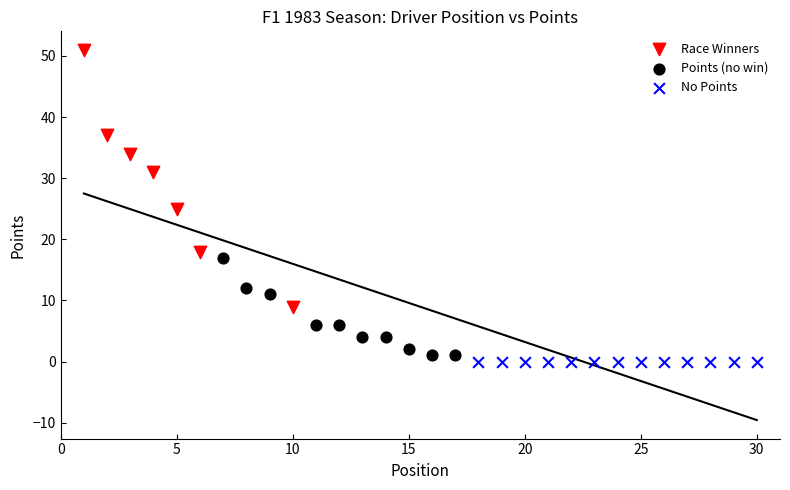

Which series contains the highest Y value?

Race Winners